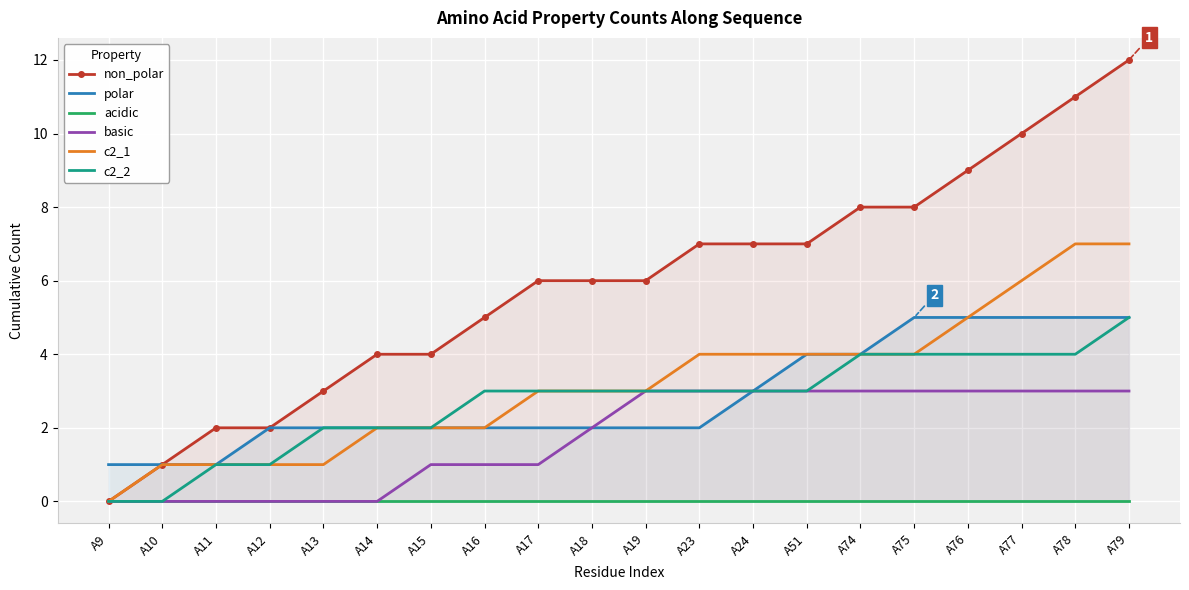

What is the spread (max minus min) of values at A9?

1